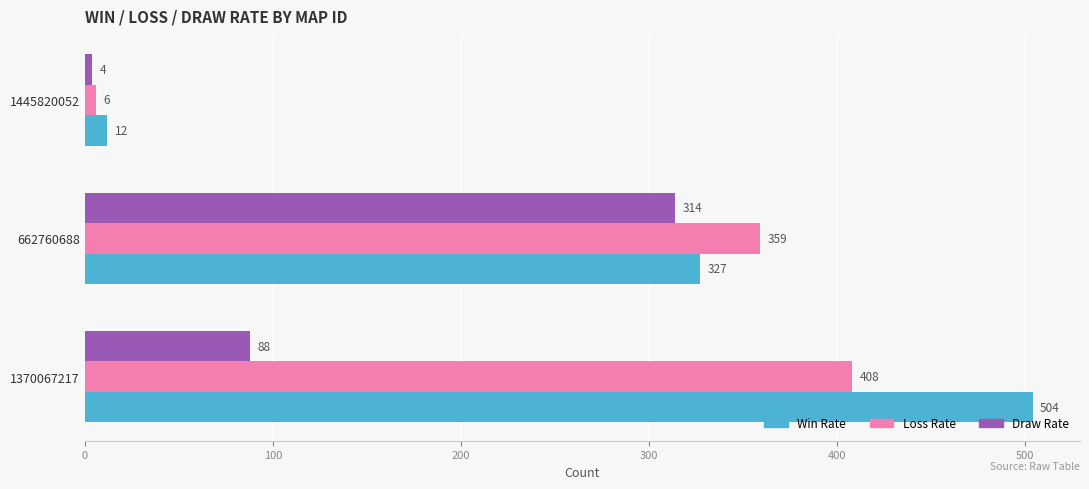

What is the average value of the Loss Rate series?

258